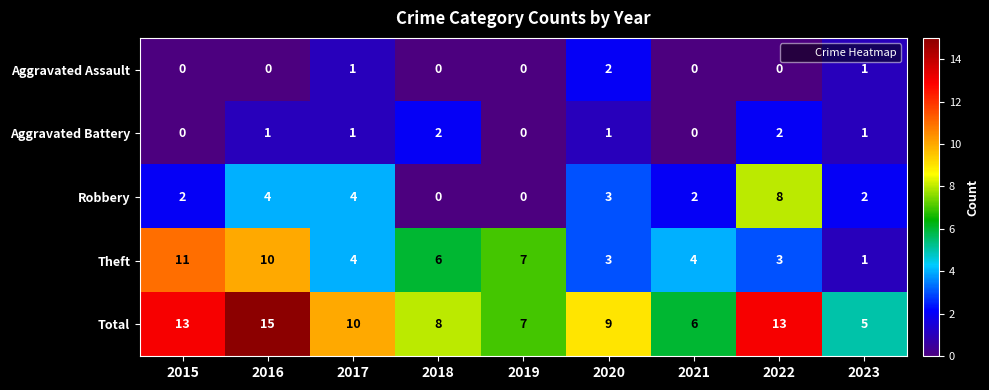

At which category is the sum across all series the highest?

2016